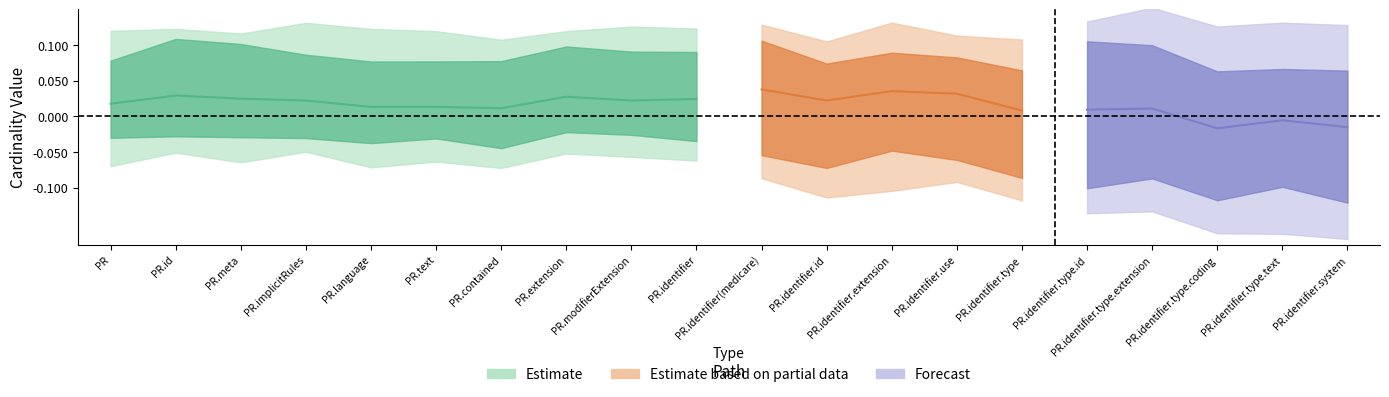

Is this an area chart (filled region under the line)?

No